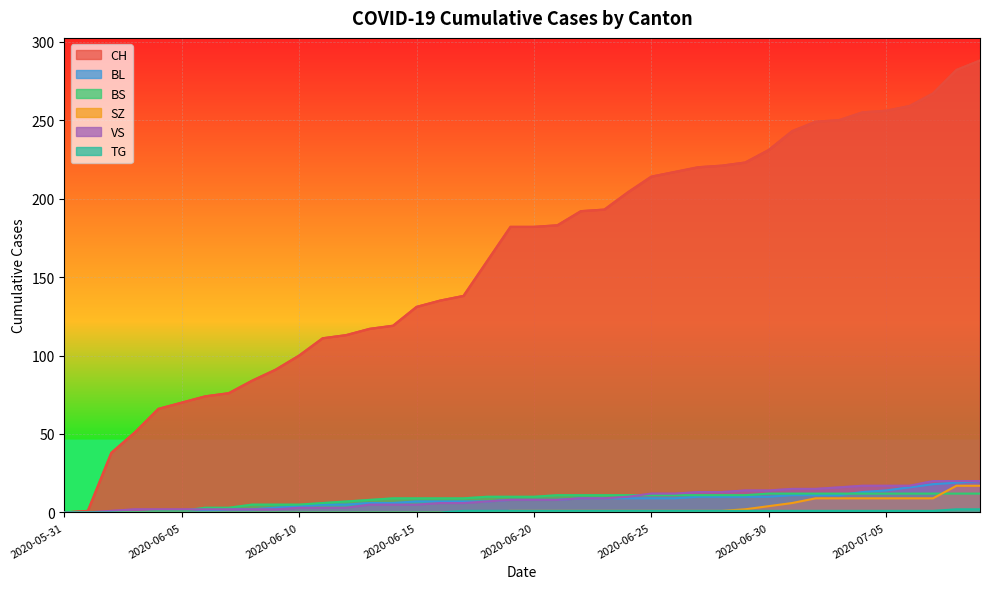

What is the total value across all series at 33?

299